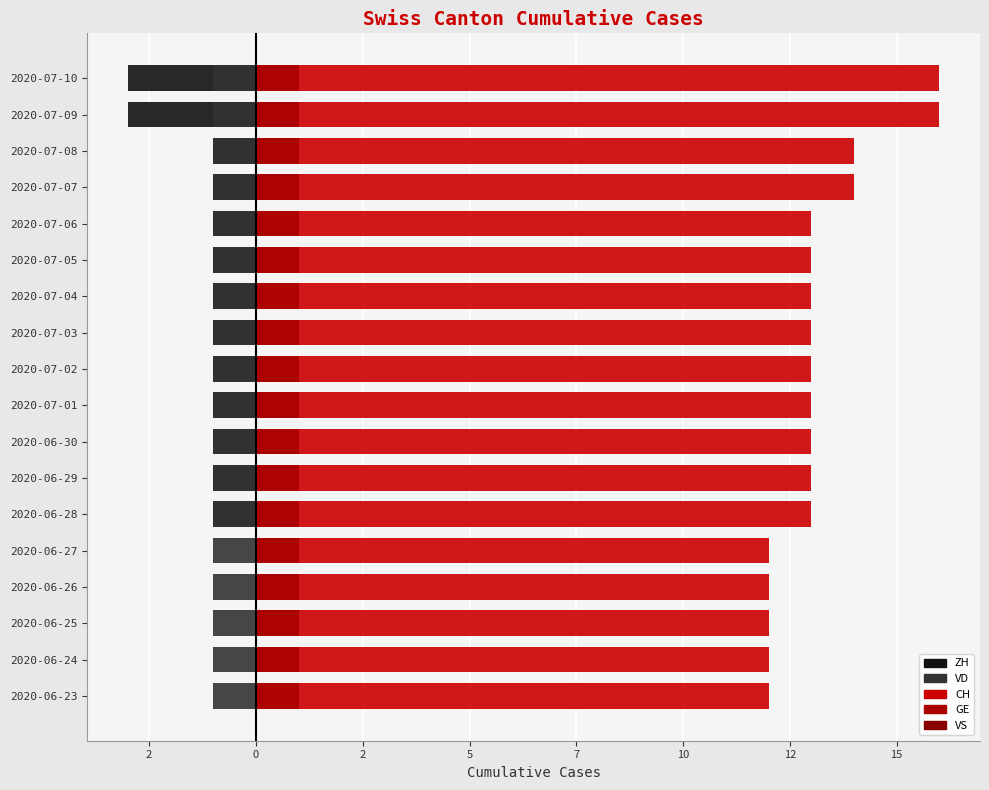

The VS series shows 1.1 at 2. True or false?

False